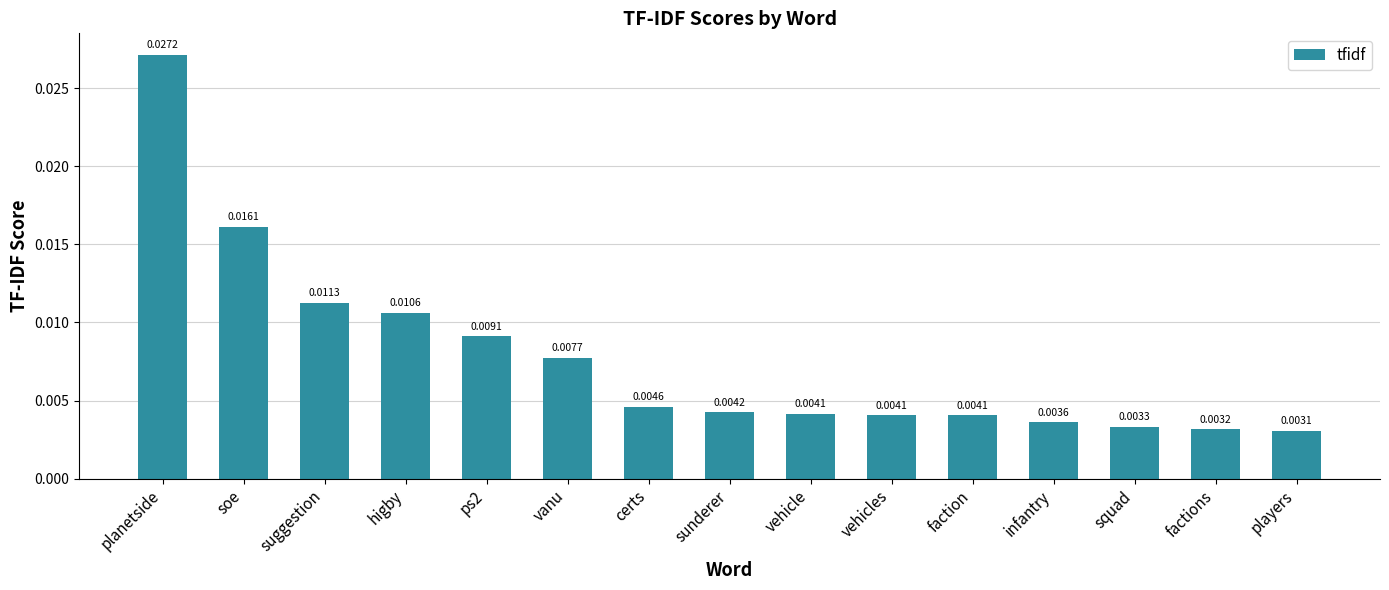

Which label corresponds to the smallest value in the chart?

players